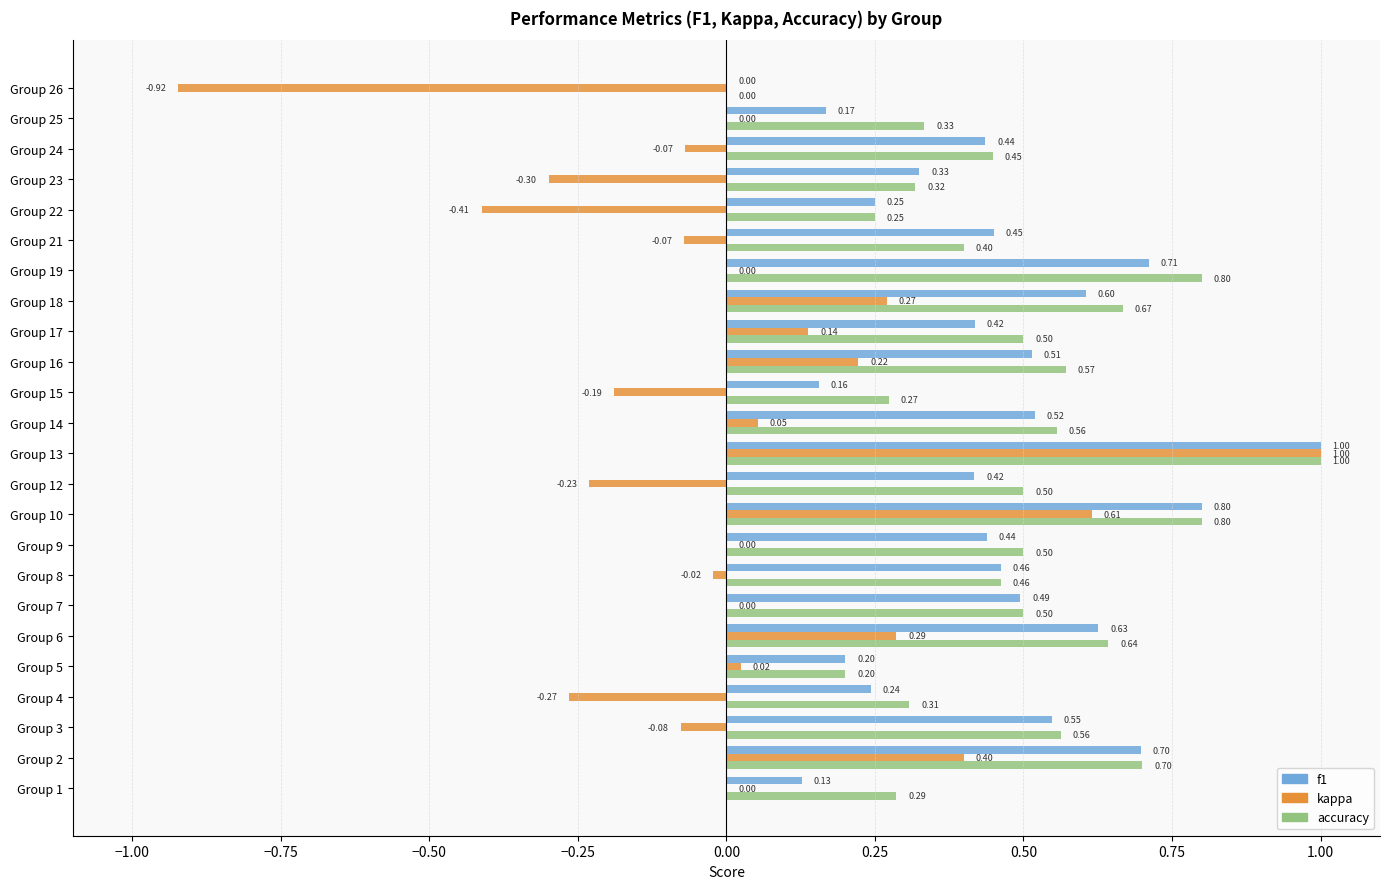

What are all the series names shown in the legend?

f1, kappa, accuracy